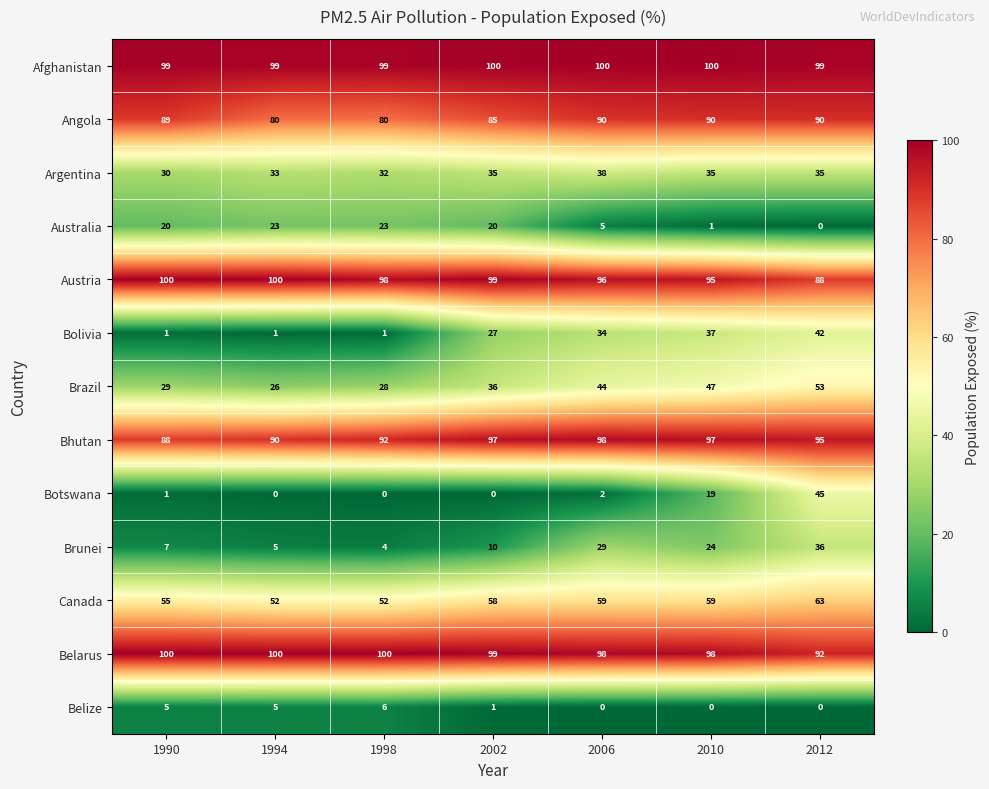

What is the greatest value displayed?

100